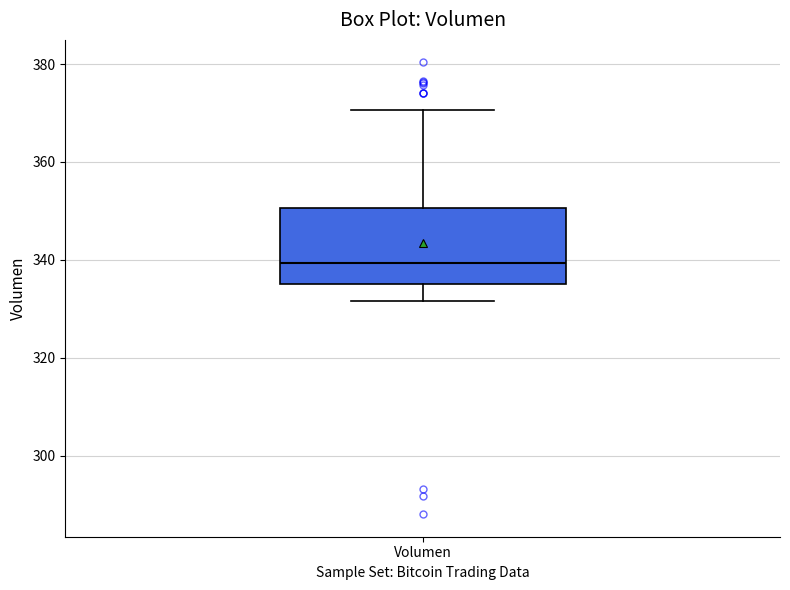

Read this box plot against the y-axis: the position of the median line, the range covered by the box, and the ends of both whiskers. The values are not printed on the chart, so give them approximately, as read against the axis.

median 340, box 336 to 350, whiskers 332 to 370